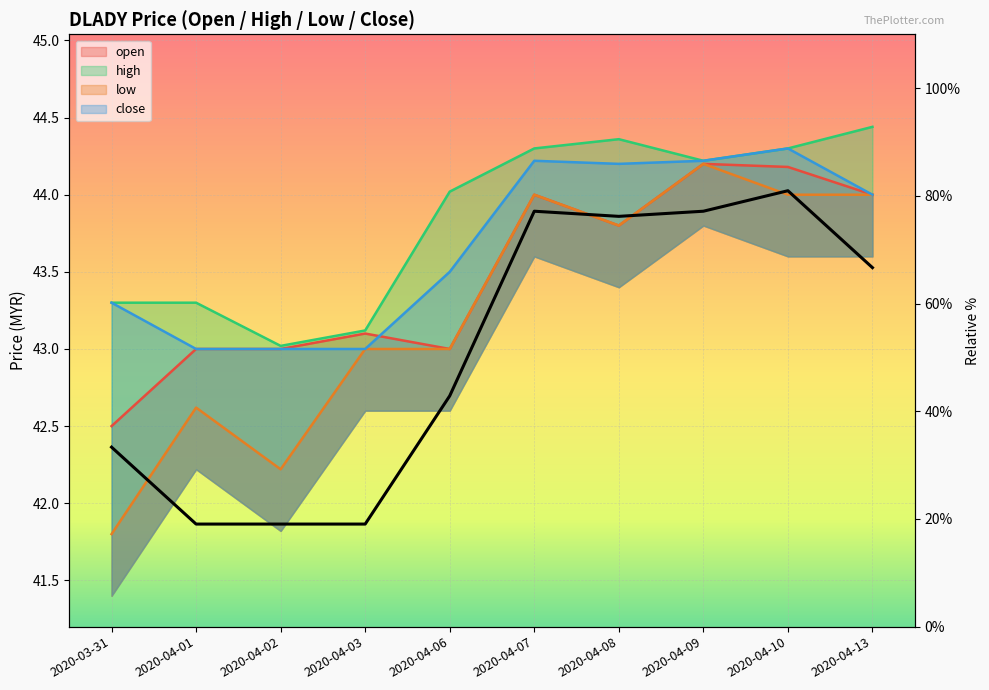

What position from the right is 2020-04-08?

4